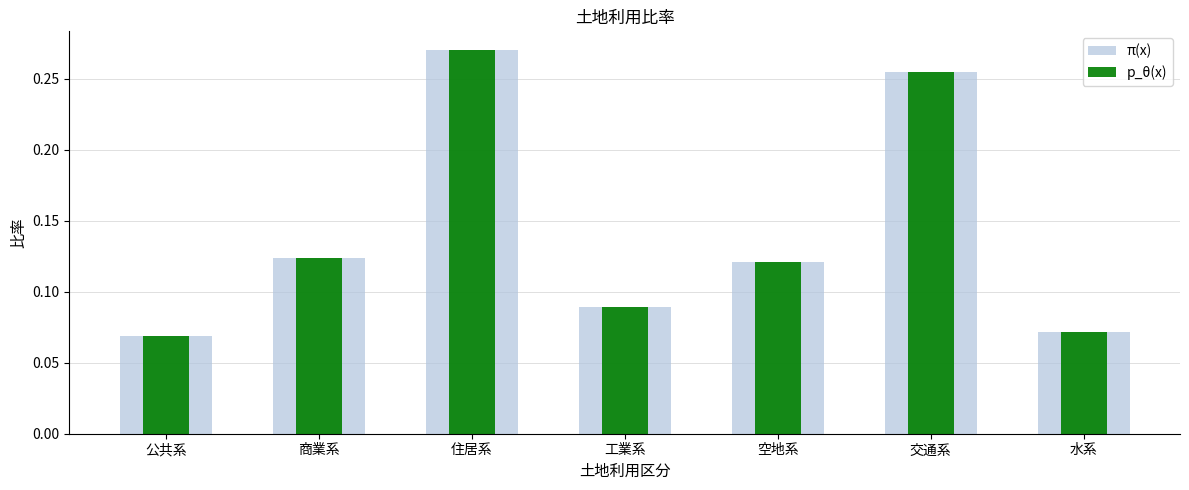

Does the chart contain any negative values?

No